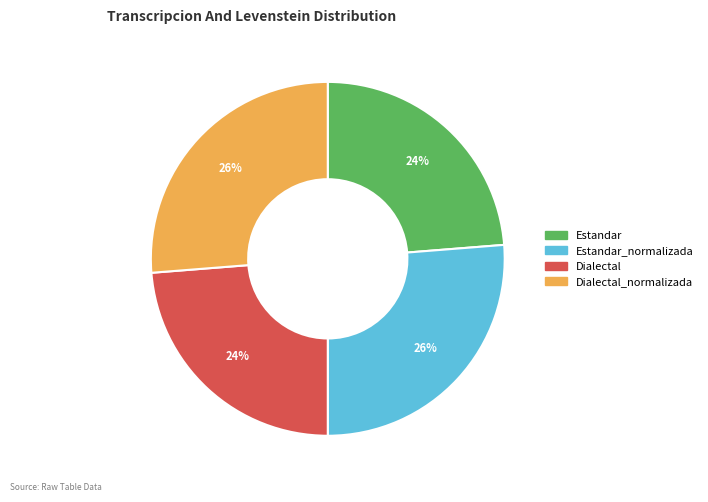

Between Dialectal_normalizada and Estandar, which is larger?

Dialectal_normalizada